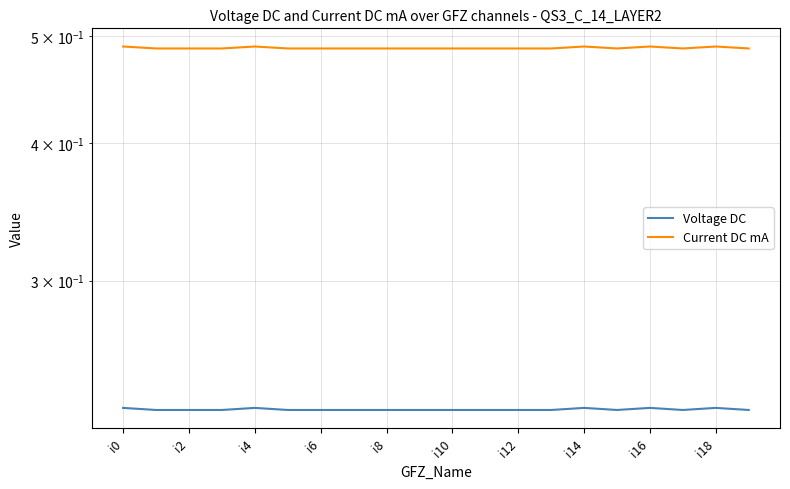

Which series has the largest total across all categories?

Current DC mA